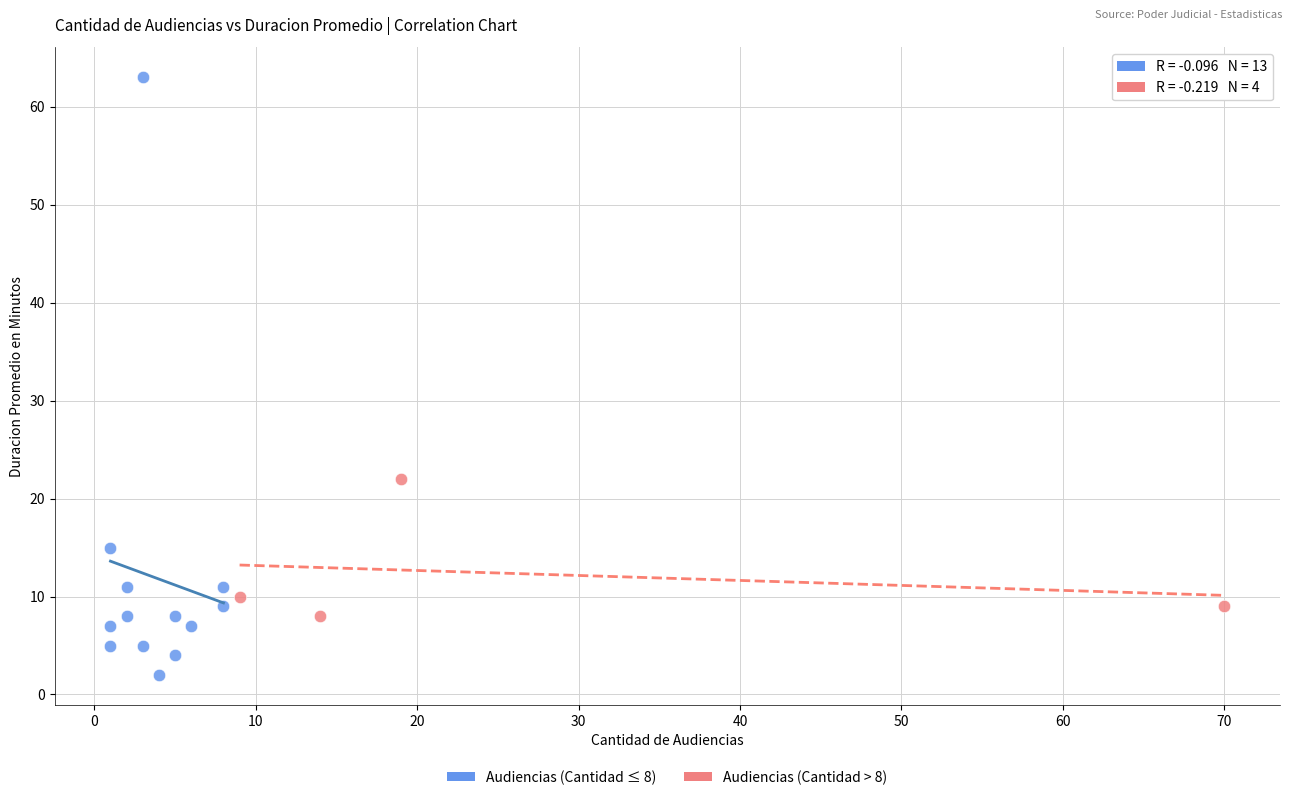

What are all the series names shown in the legend?

Audiencias (Cantidad ≤ 8), Audiencias (Cantidad > 8)